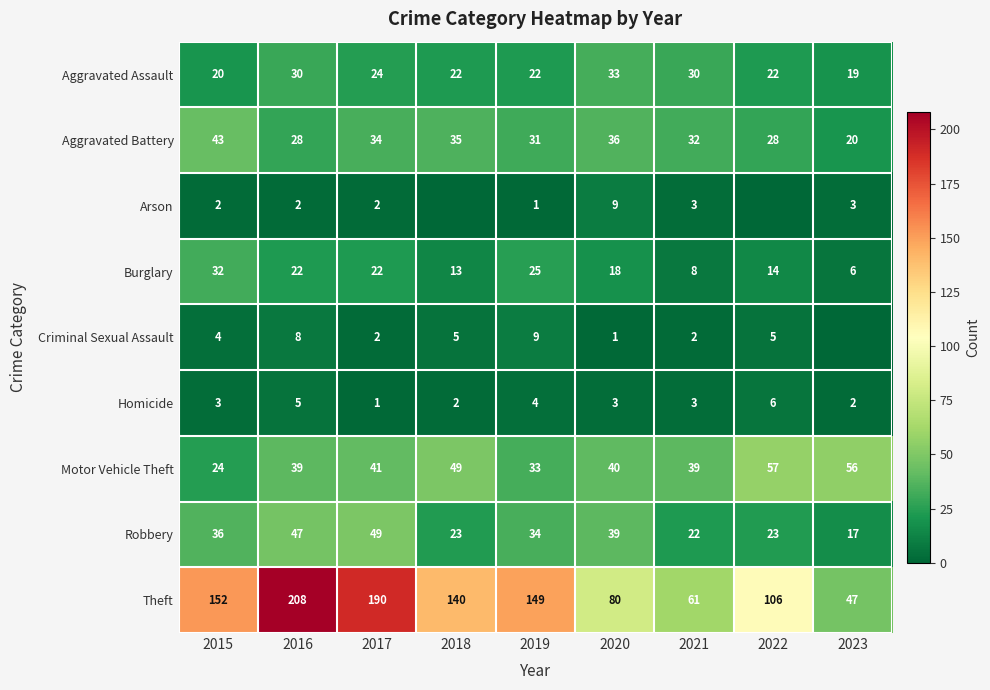

What is the total value across all series at 2016?

389